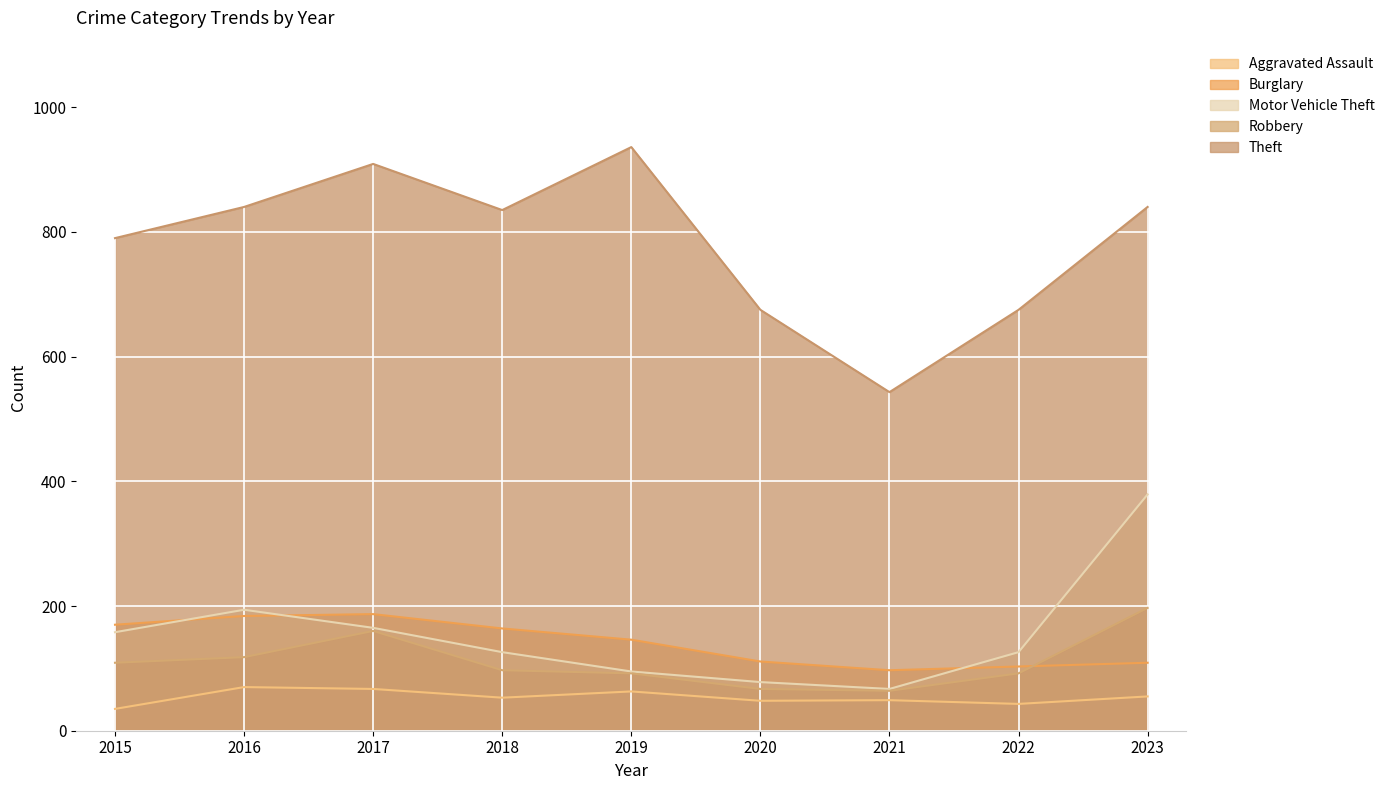

What is the value of the Robbery point at the 3rd from the left?

160